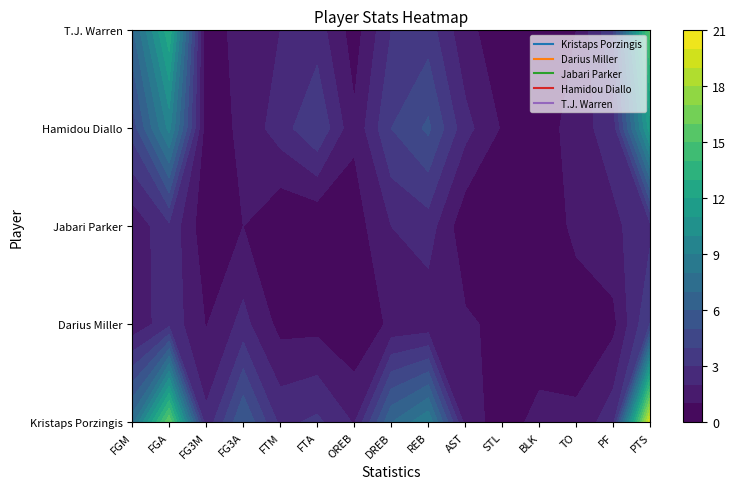

Rank the series at 12 from lowest to highest value.

Darius Miller, T.J. Warren, Kristaps Porzingis, Jabari Parker, Hamidou Diallo